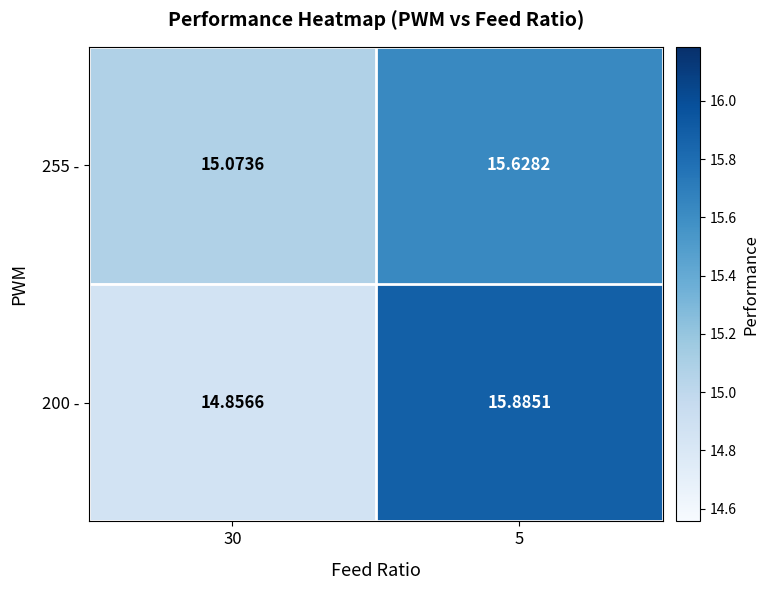

Is the value of 200 - at 5 greater than the value of 255 - at 30?

Yes